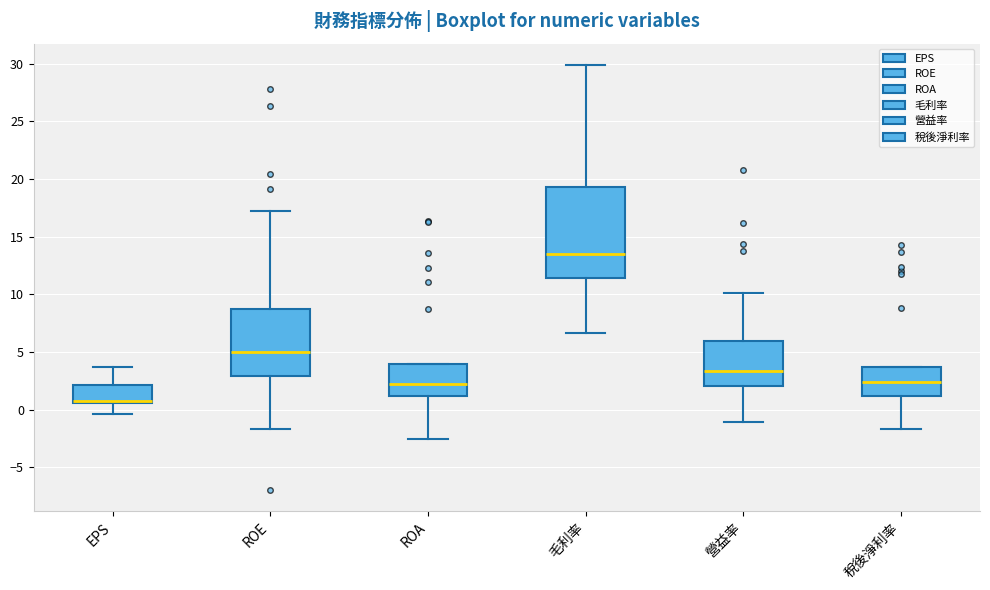

Reading left to right, transcribe this box plot: for each box, give where its median line is, the range the box spans, and where its two whiskers end, as read against the y-axis. The values are not printed on the chart, so give them approximately, as read against the axis.

EPS: median 1.0, box 0.5 to 2.0, whiskers -0.5 to 3.5
ROE: median 5.0, box 3.0 to 8.5, whiskers -1.5 to 17.0
ROA: median 2.5, box 1.0 to 4.0, whiskers -2.5 to 4.0
毛利率: median 13.5, box 11.5 to 19.5, whiskers 6.5 to 30.0
營益率: median 3.5, box 2.0 to 6.0, whiskers -1.0 to 10.0
稅後淨利率: median 2.5, box 1.0 to 3.5, whiskers -1.5 to 3.5